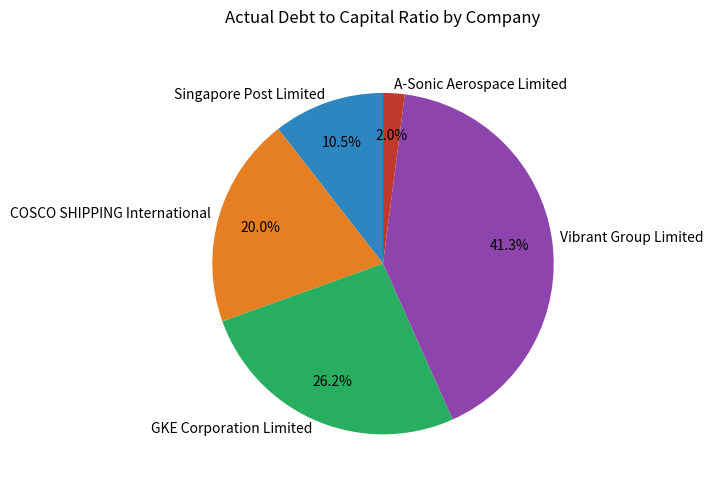

To the nearest percent, what is the average slice percentage?

20%